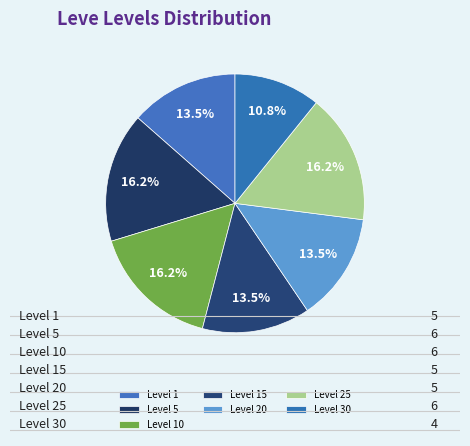

What is the smallest slice in the pie chart?

Level 30